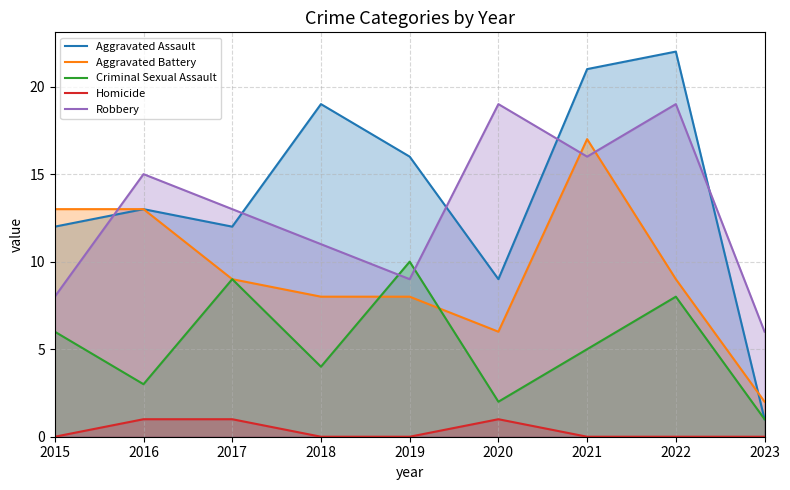

True or false: Aggravated Battery and Aggravated Assault cross at least once.

True